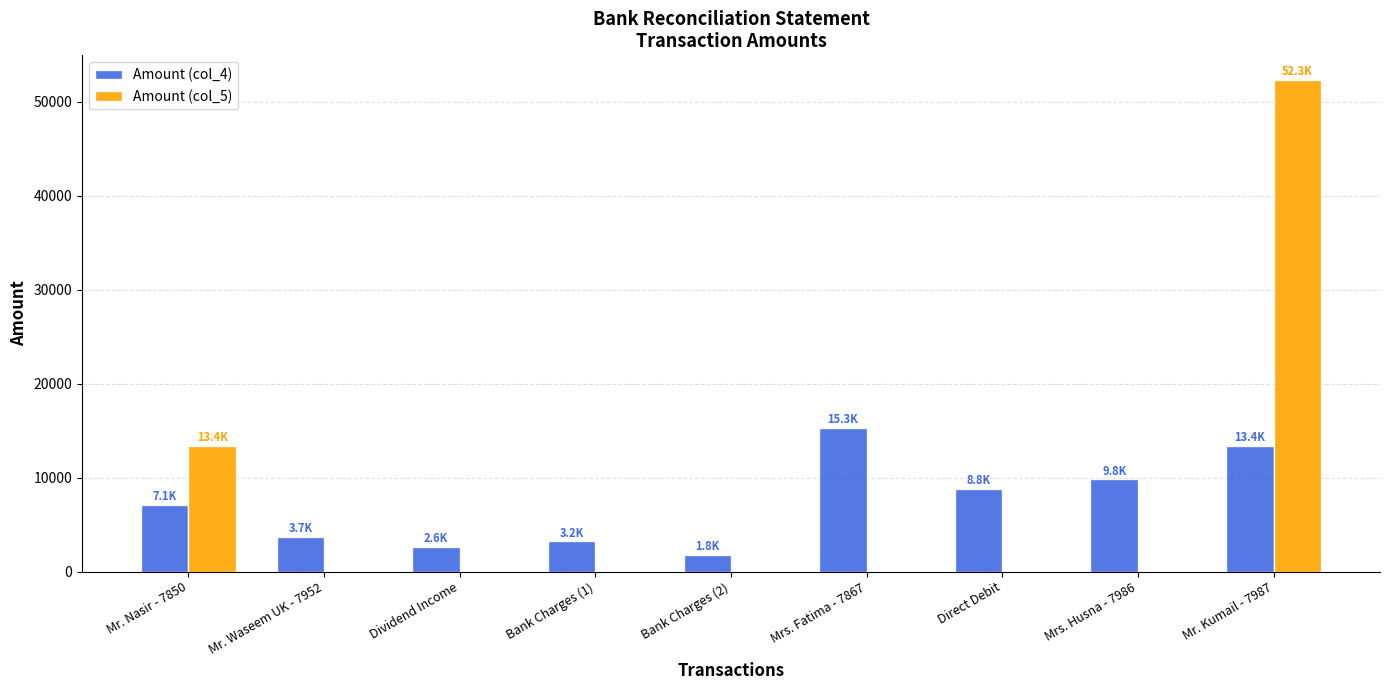

What is the maximum value shown in the chart?

52300